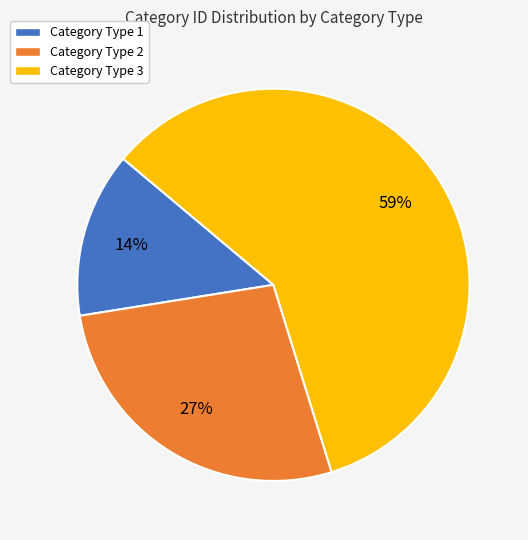

Is there a majority slice in this chart?

Yes